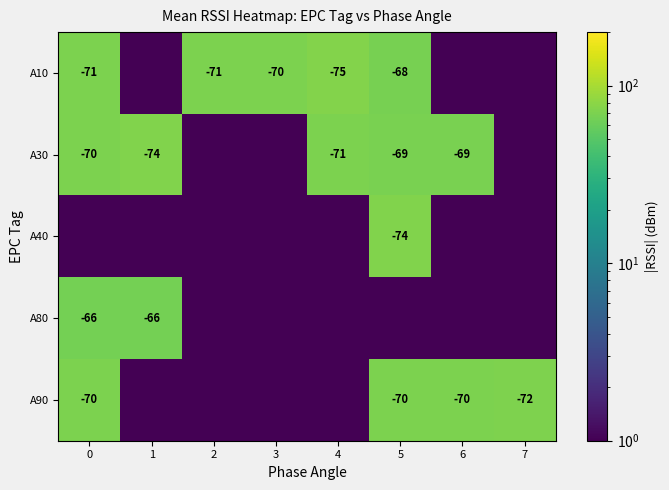

At which category is the sum across all series the highest?

5